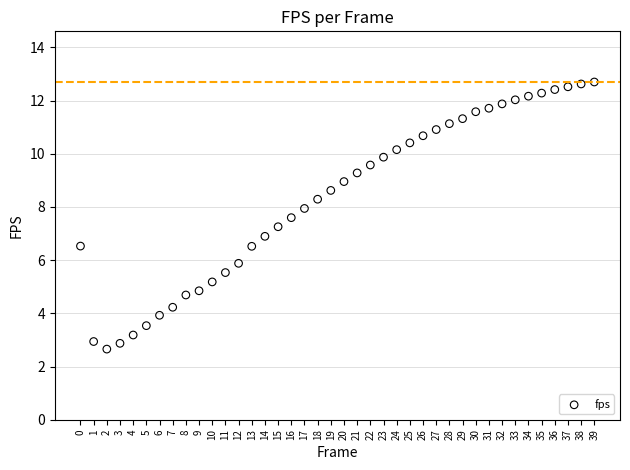

What is the range of Y values (max minus min)?

10.0